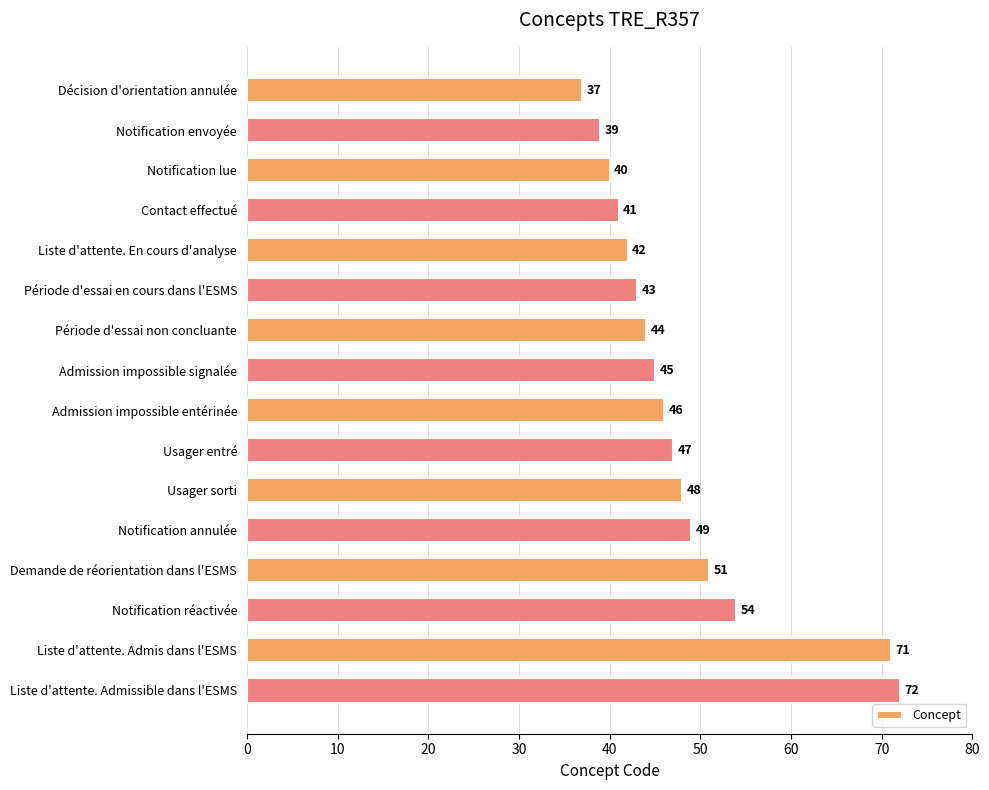

The chart shows a value of 45 at Admission impossible signalée. True or false?

True